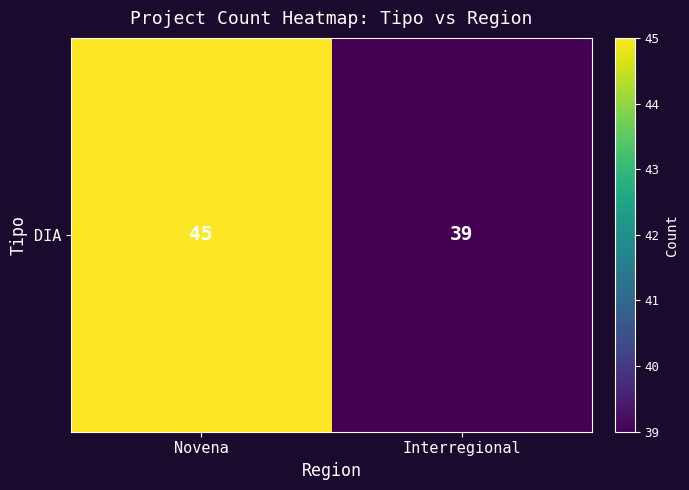

What is the difference between the maximum and minimum values?

6